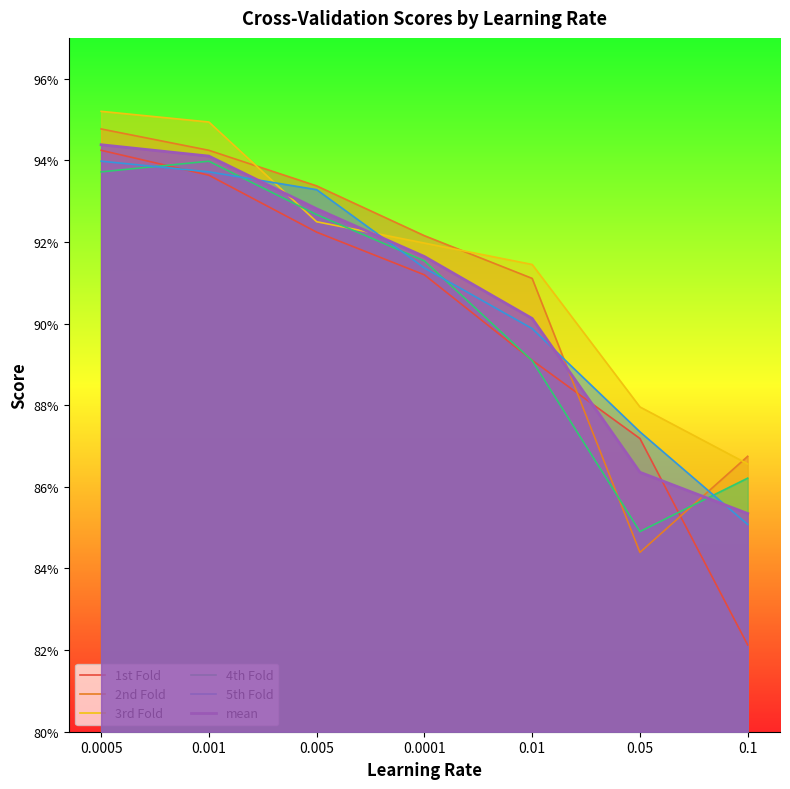

After their last crossing, which series has the higher values: 5th Fold or 4th Fold?

4th Fold